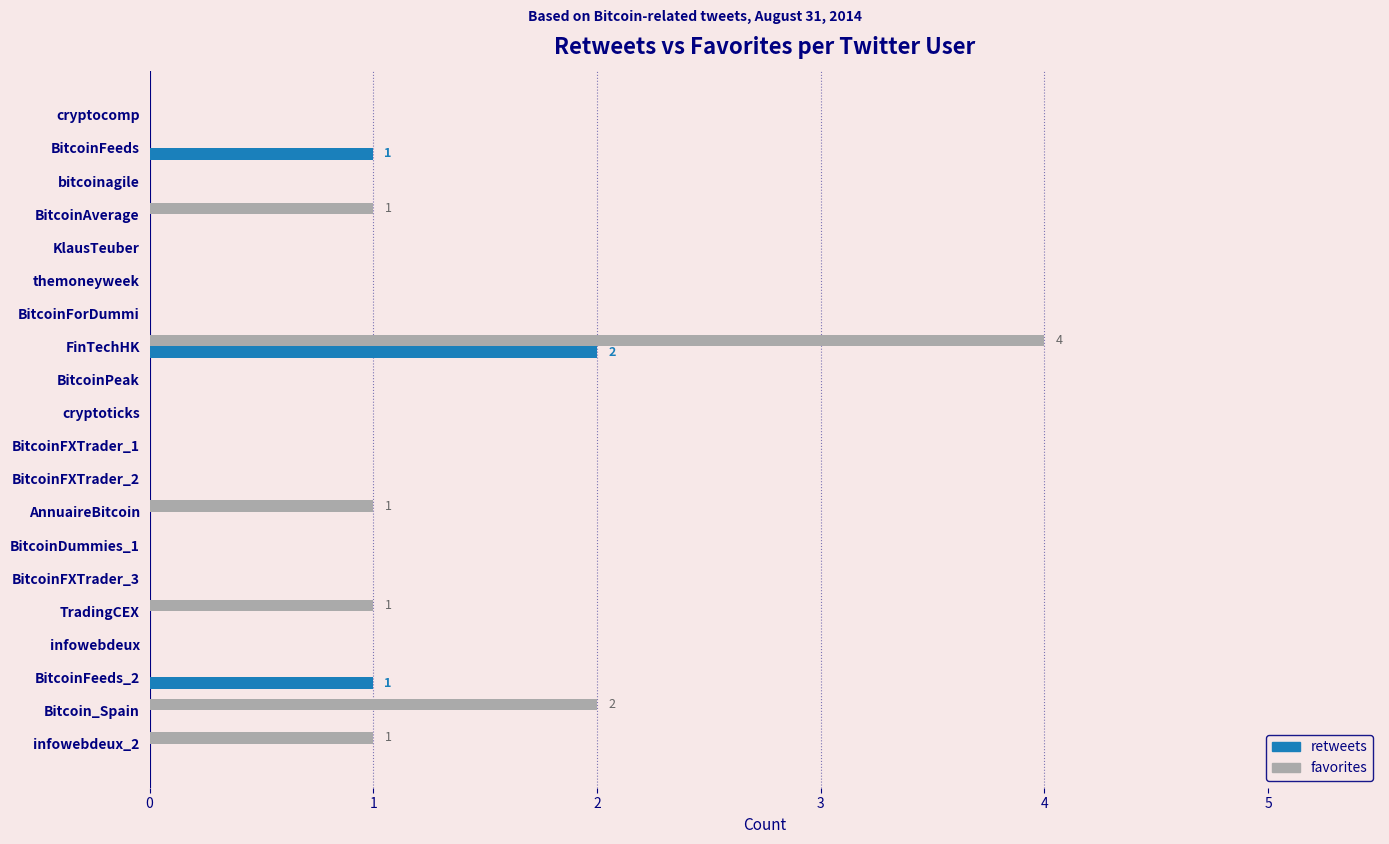

Which category has the highest value in the retweets series?

FinTechHK